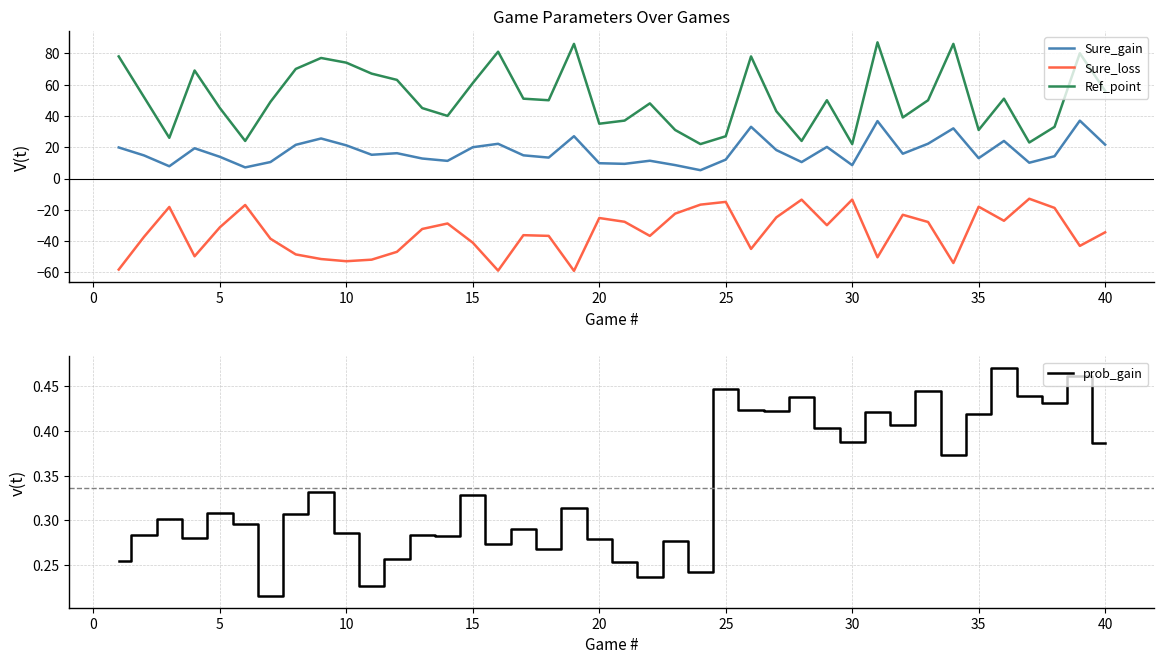

Does the chart display data point markers on the line(s)?

No